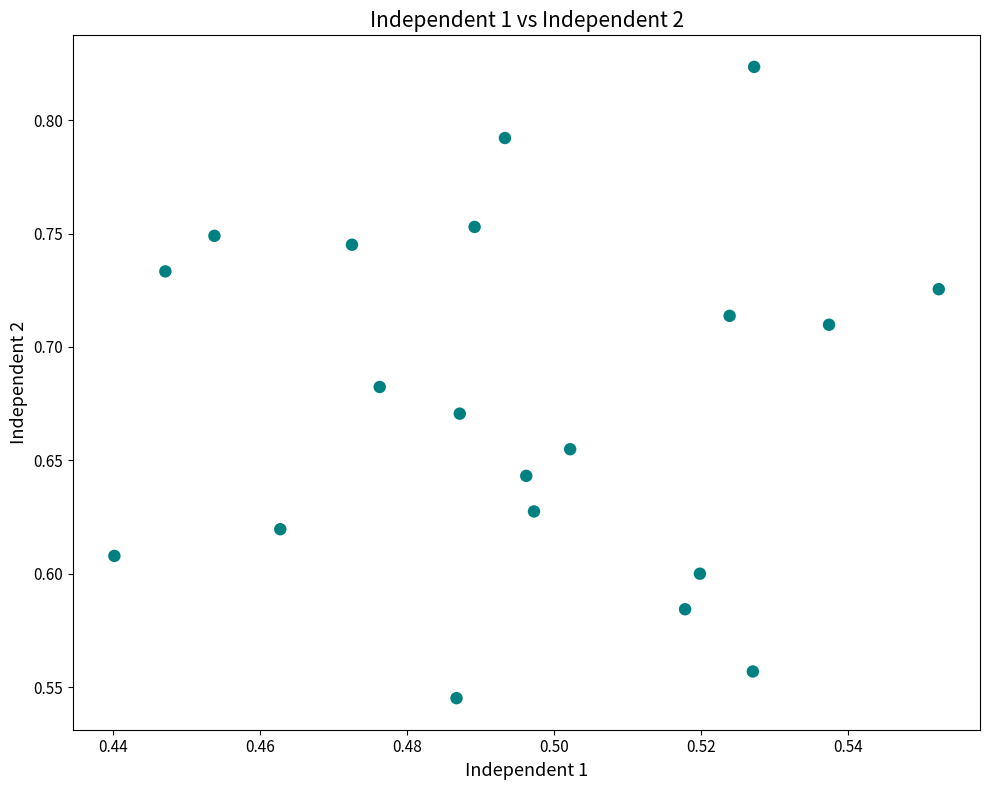

What is the range of Y values (max minus min)?

0.3